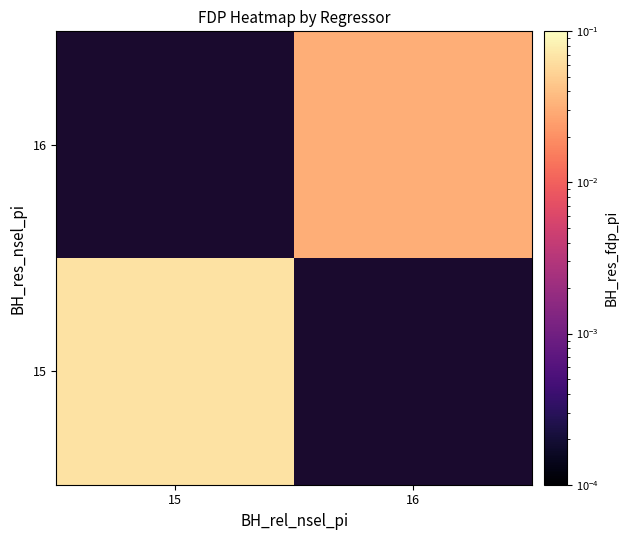

Which label corresponds to the smallest value in the chart?

16